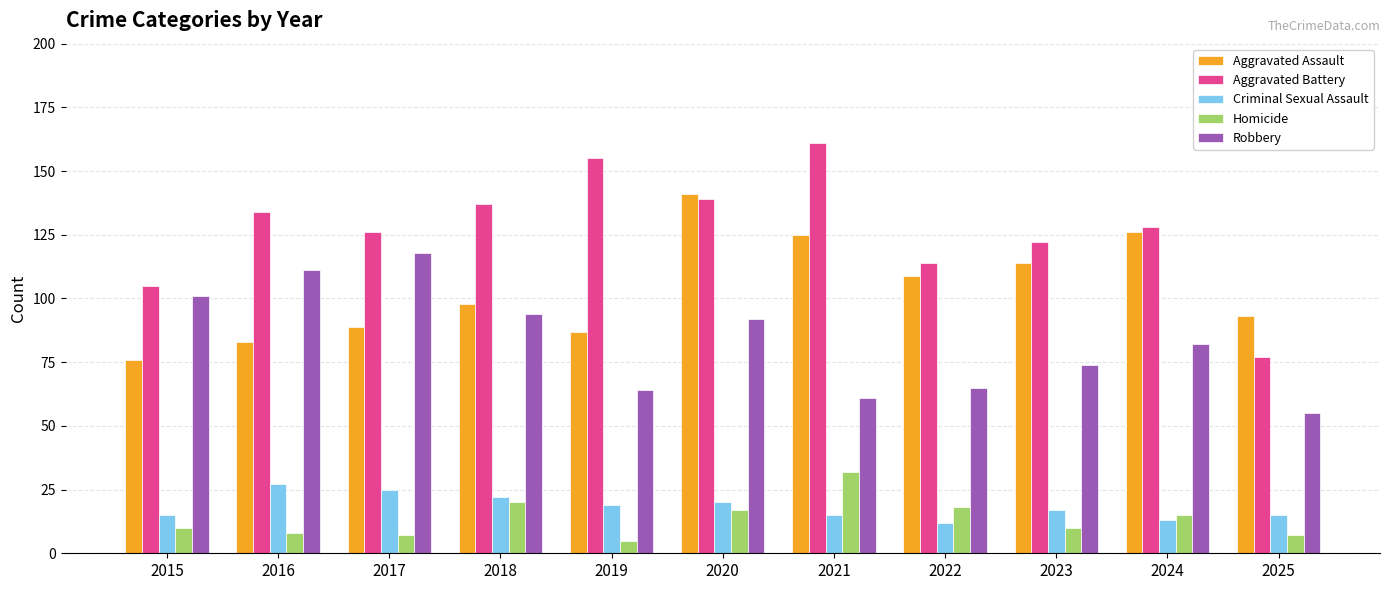

What is the difference between the Homicide values at 2020 and 2015?

7